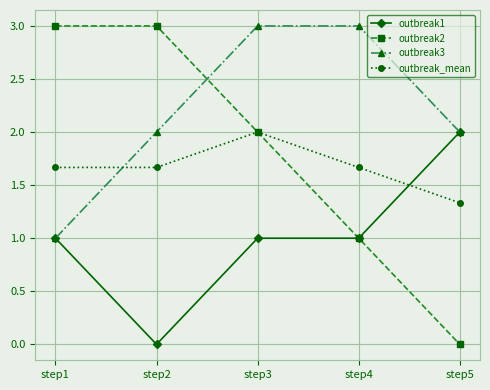

What is the spread (max minus min) of values at step2?

3.0